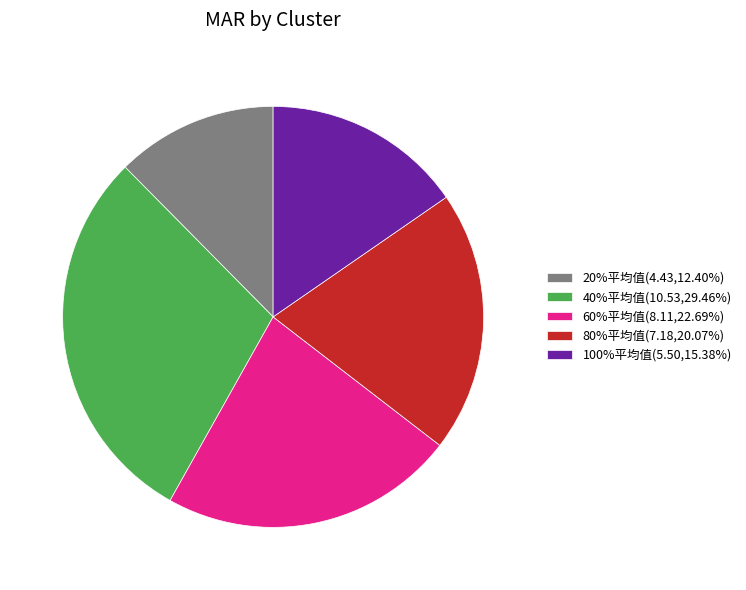

Is there a majority slice in this chart?

No